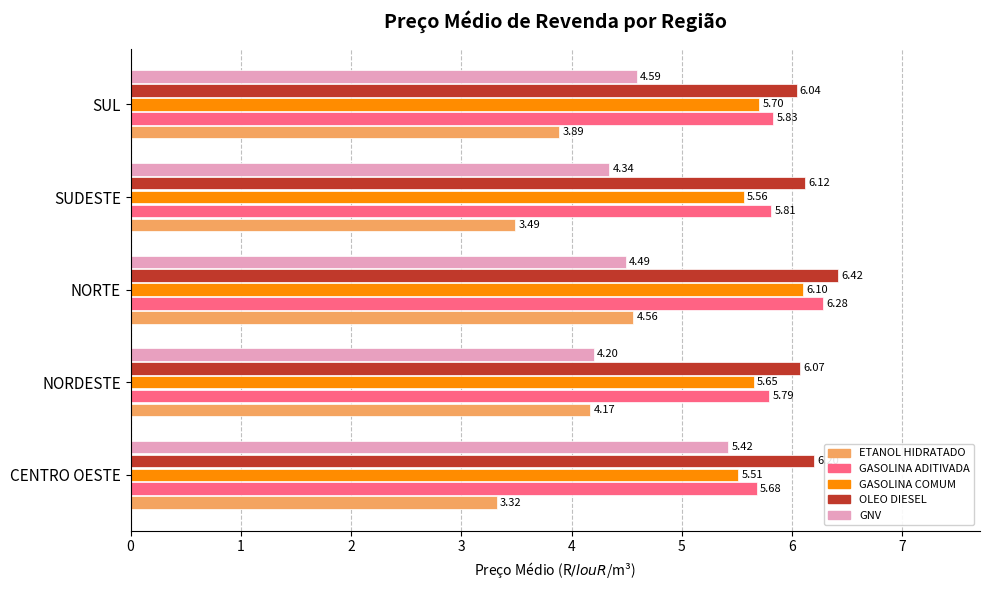

What is the difference between the highest and lowest values at NORDESTE?

1.9